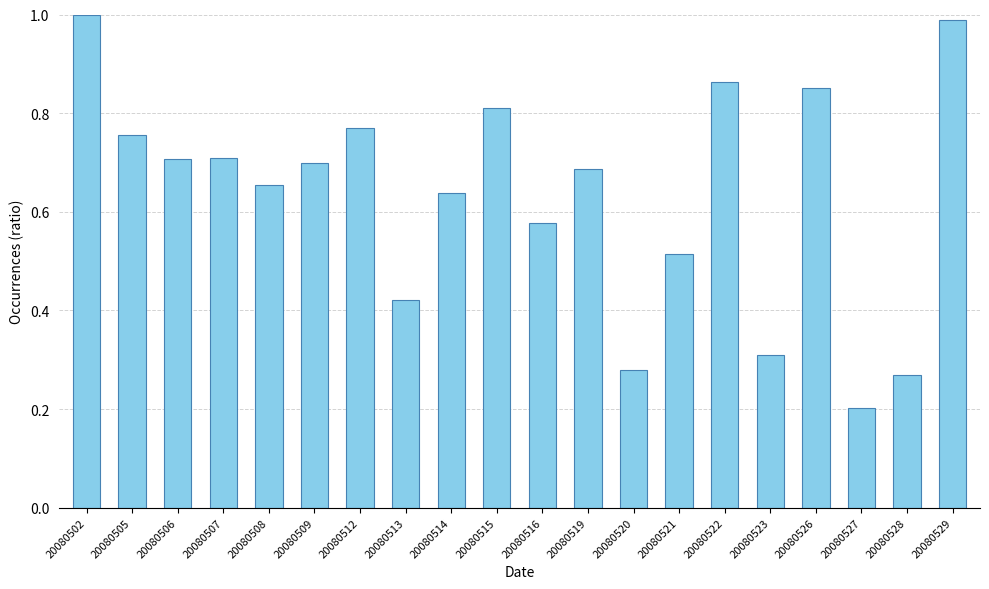

Which has a higher value, 20080506 or 20080505?

20080505